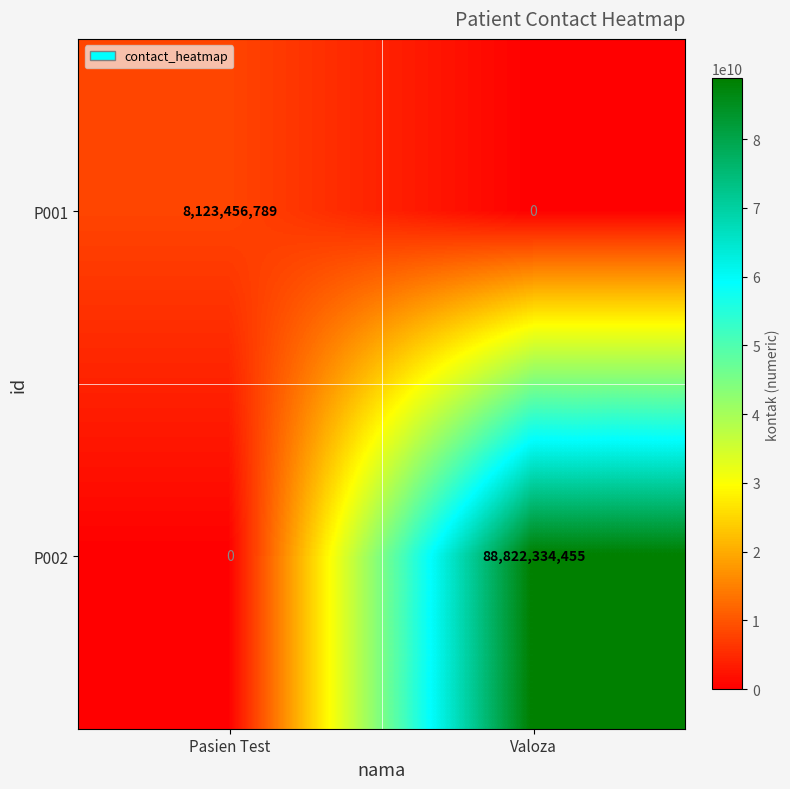

List the series in order of their peak value, lowest first.

P001, P002